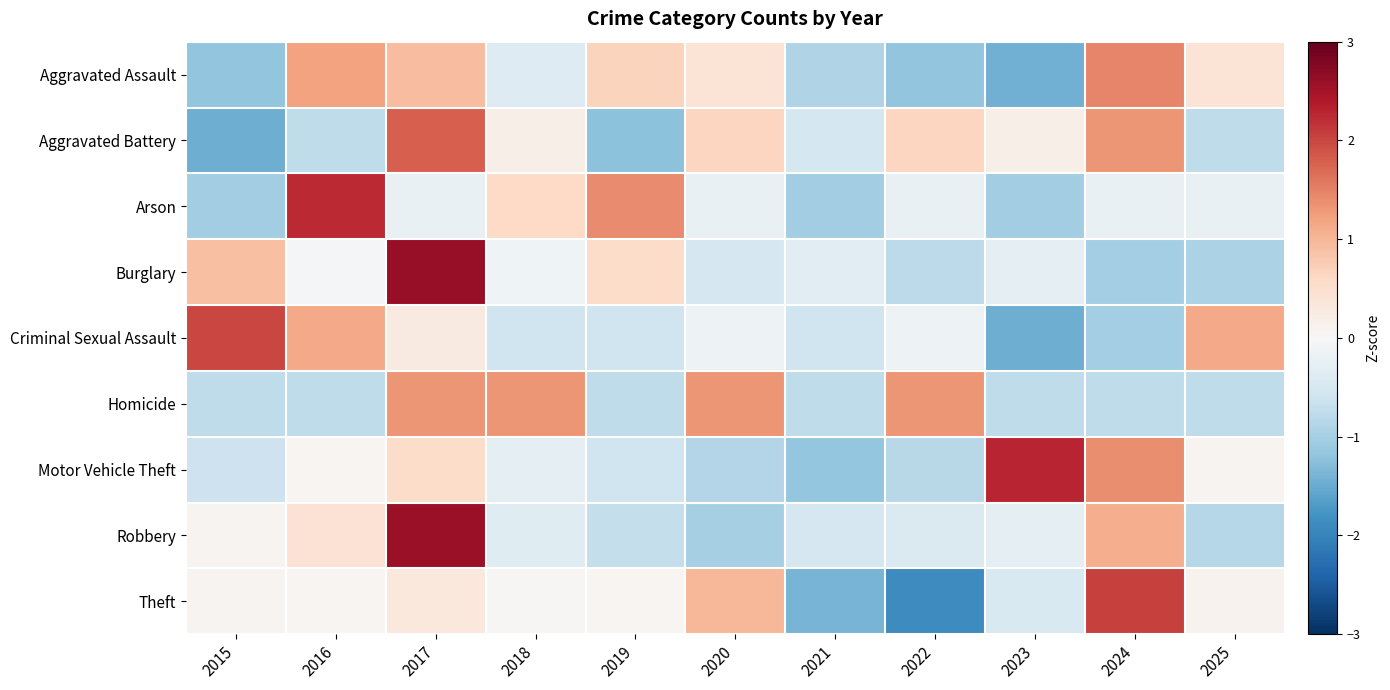

Reading right to left, extract all data points from this chart.

Aggravated Assault: 2025=0.4	2024=1.5	2023=-1.4	2022=-1.2	2021=-0.9	2020=0.4	2019=0.7	2018=-0.4	2017=0.9	2016=1.2	2015=-1.2
Aggravated Battery: 2025=-0.8	2024=1.3	2023=0.2	2022=0.6	2021=-0.5	2020=0.6	2019=-1.2	2018=0.2	2017=1.8	2016=-0.8	2015=-1.5
Arson: 2025=-0.2	2024=-0.2	2023=-1.0	2022=-0.2	2021=-1.0	2020=-0.2	2019=1.4	2018=0.6	2017=-0.2	2016=2.2	2015=-1.0
Burglary: 2025=-0.9	2024=-1.0	2023=-0.3	2022=-0.8	2021=-0.4	2020=-0.5	2019=0.5	2018=-0.1	2017=2.6	2016=-0.1	2015=0.9
Criminal Sexual Assault: 2025=1.1	2024=-1.0	2023=-1.5	2022=-0.2	2021=-0.6	2020=-0.2	2019=-0.6	2018=-0.6	2017=0.3	2016=1.1	2015=2.0
Homicide: 2025=-0.8	2024=-0.8	2023=-0.8	2022=1.3	2021=-0.8	2020=1.3	2019=-0.8	2018=1.3	2017=1.3	2016=-0.8	2015=-0.8
Motor Vehicle Theft: 2025=0.1	2024=1.4	2023=2.3	2022=-0.8	2021=-1.2	2020=-0.9	2019=-0.6	2018=-0.3	2017=0.5	2016=0.0	2015=-0.6
Robbery: 2025=-0.9	2024=1.1	2023=-0.3	2022=-0.4	2021=-0.5	2020=-1.0	2019=-0.7	2018=-0.4	2017=2.6	2016=0.4	2015=0.1
Theft: 2025=0.1	2024=2.1	2023=-0.5	2022=-1.9	2021=-1.4	2020=1.0	2019=0.1	2018=0.0	2017=0.3	2016=0.1	2015=0.1